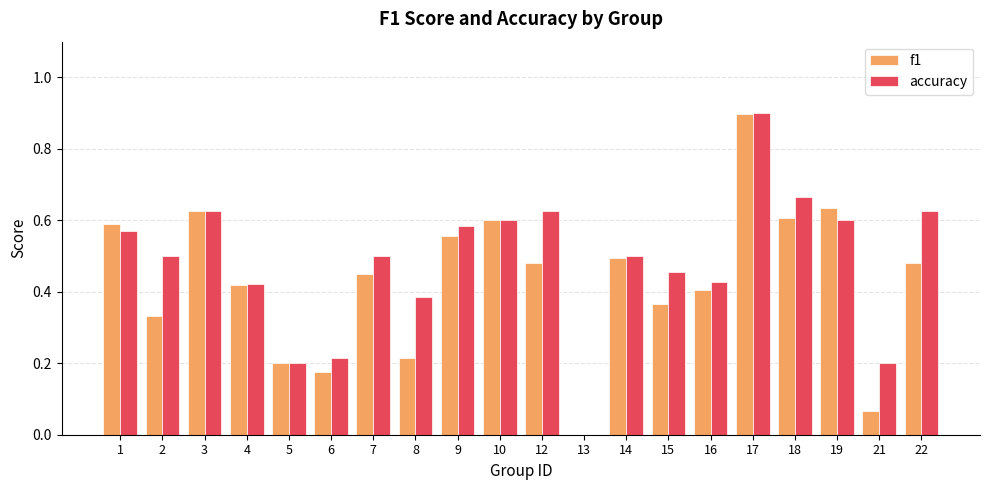

The value of accuracy at 12 is 0.4. True or false?

False